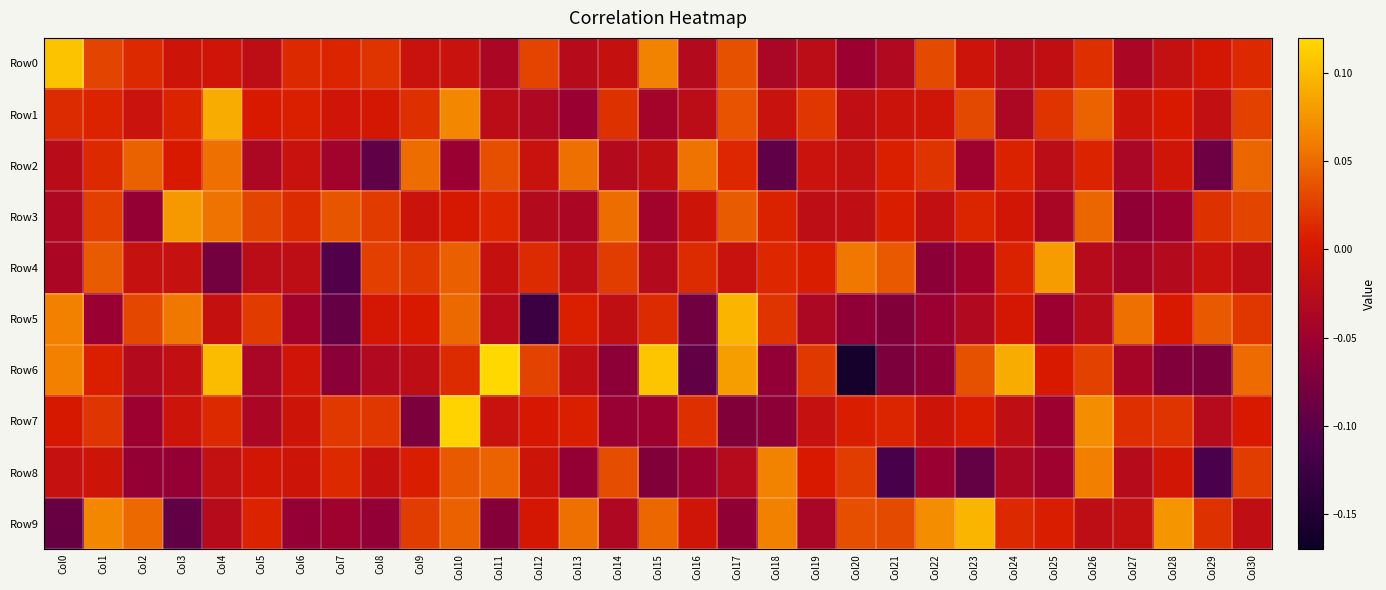

Rank the series by their maximum value, from lowest to highest.

Row2, Row8, Row3, Row4, Row1, Row5, Row9, Row0, Row7, Row6